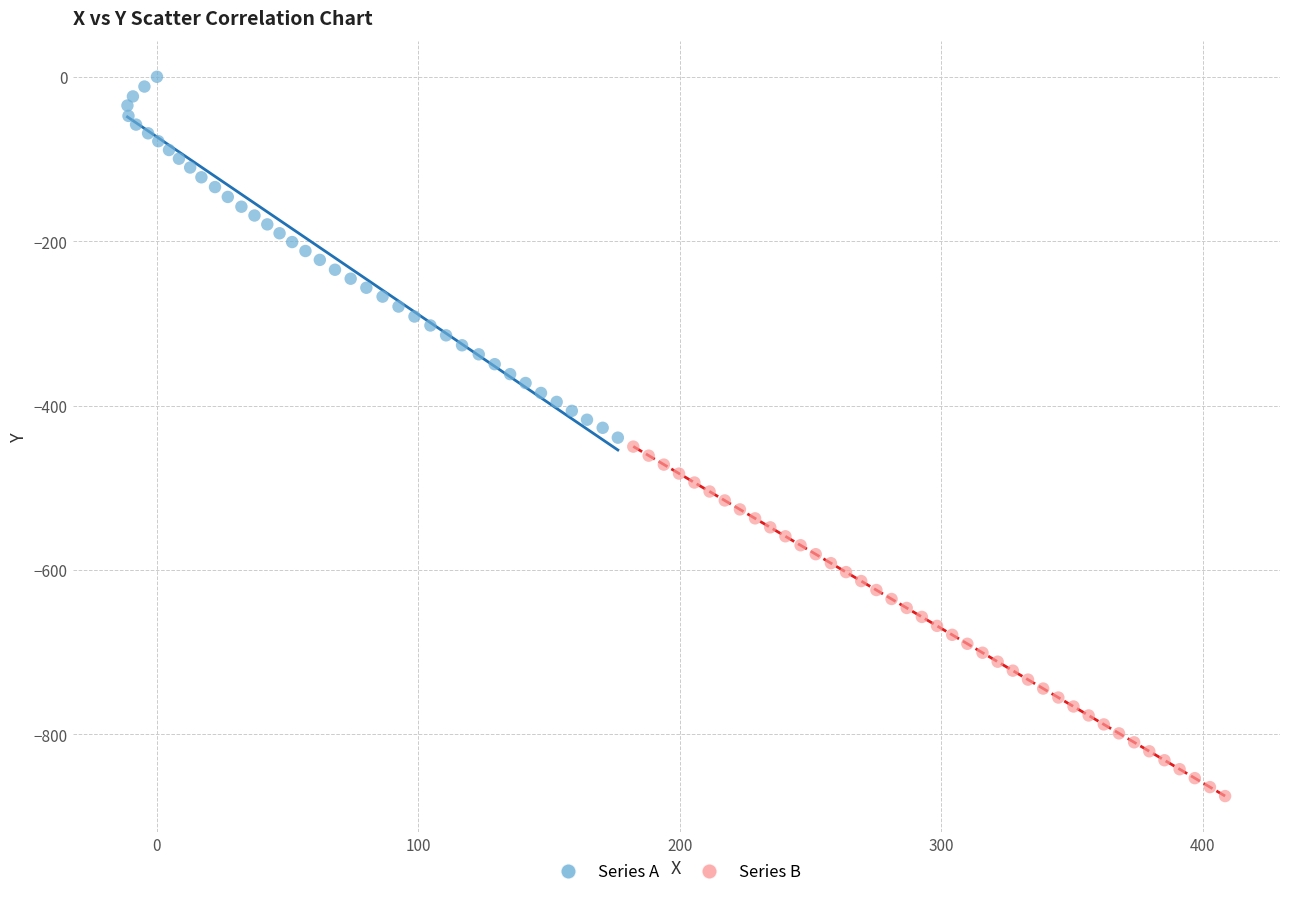

Which series has the largest Y range (max minus min)?

Series A